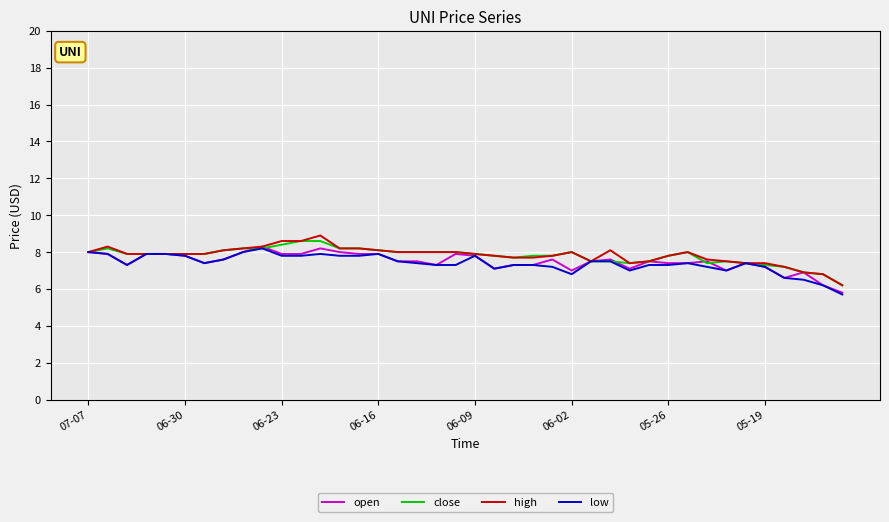

What are all the series names shown in the legend?

open, close, high, low